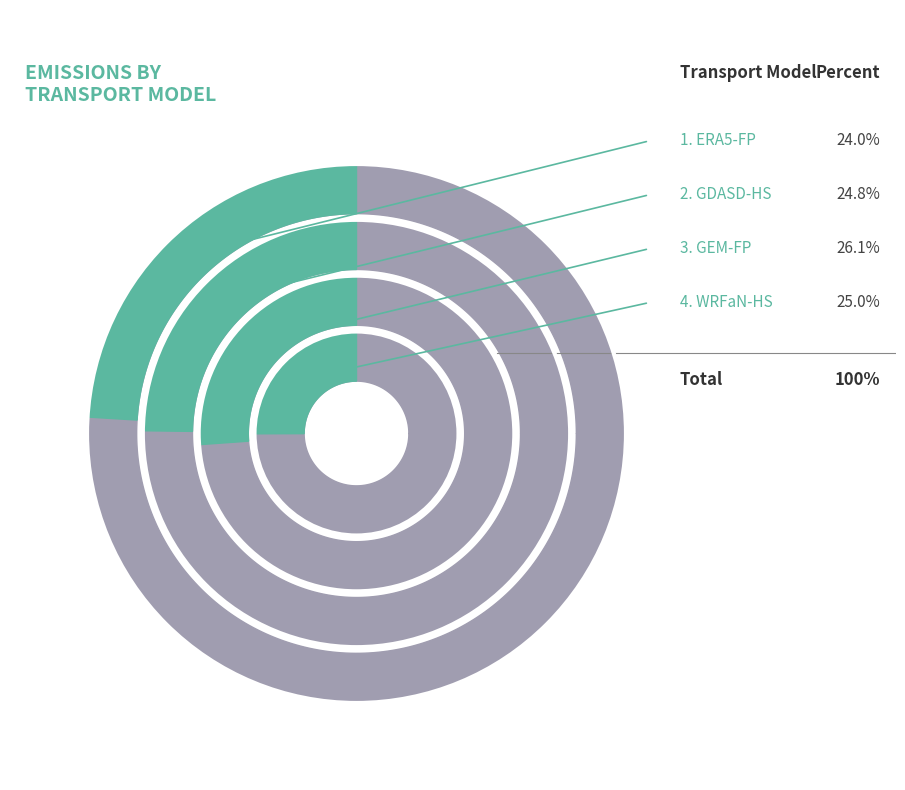

Which category has the smallest portion of the pie?

ERA5-FP